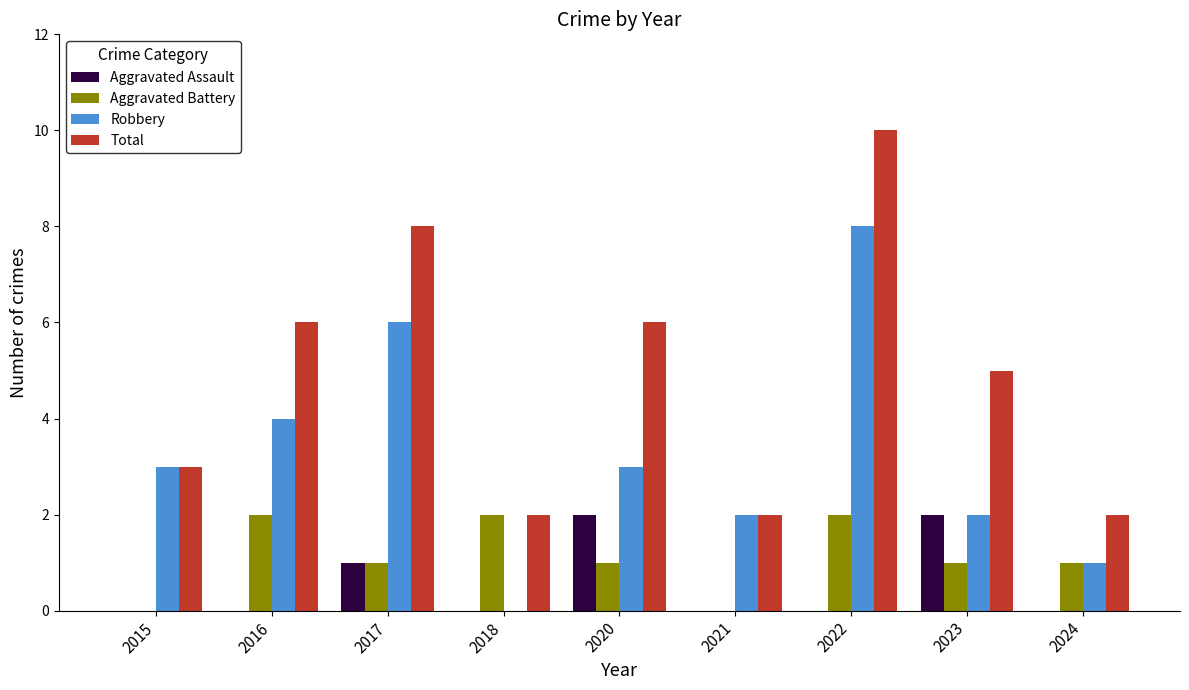

How many series are shown in this chart?

4